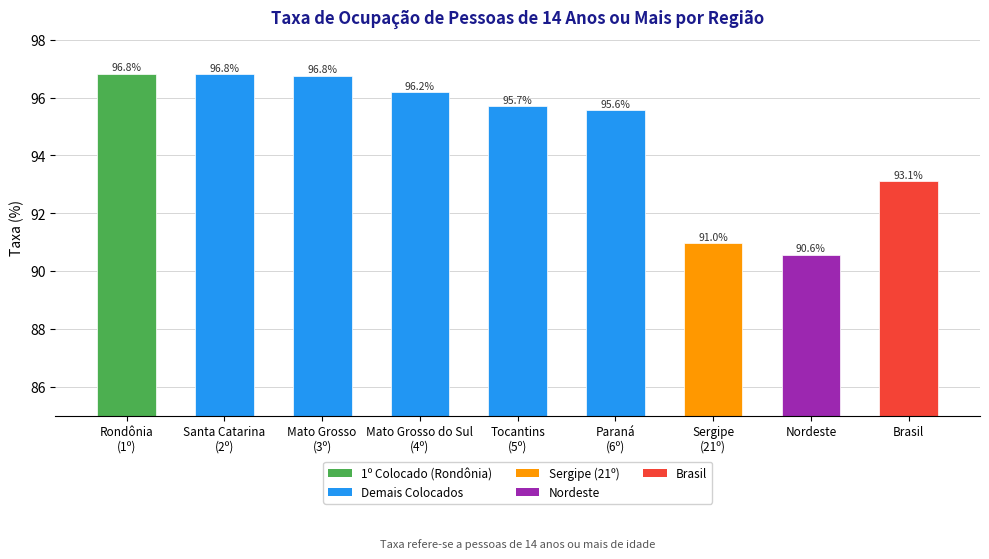

Reading left to right, transcribe all the data shown in this chart.

Rondônia
(1º)=96.8	Santa Catarina
(2º)=96.8	Mato Grosso
(3º)=96.8	Mato Grosso do Sul
(4º)=96.2	Tocantins
(5º)=95.7	Paraná
(6º)=95.6	Sergipe
(21º)=91.0	Nordeste=90.6	Brasil=93.1